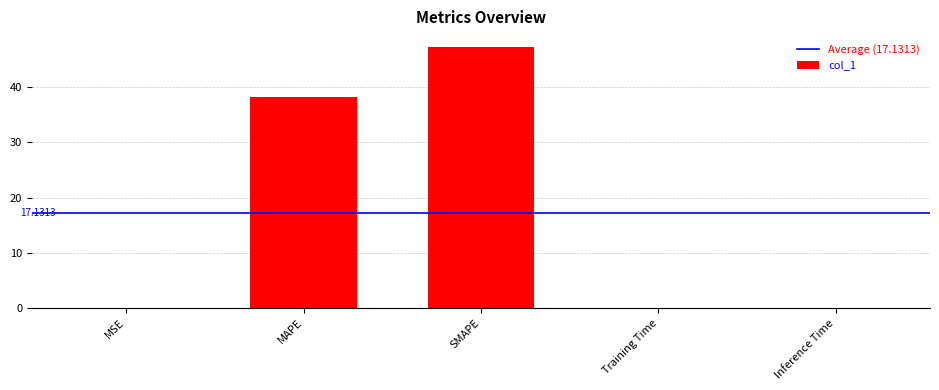

What is the sum of the values at Training Time and MSE?

0.1